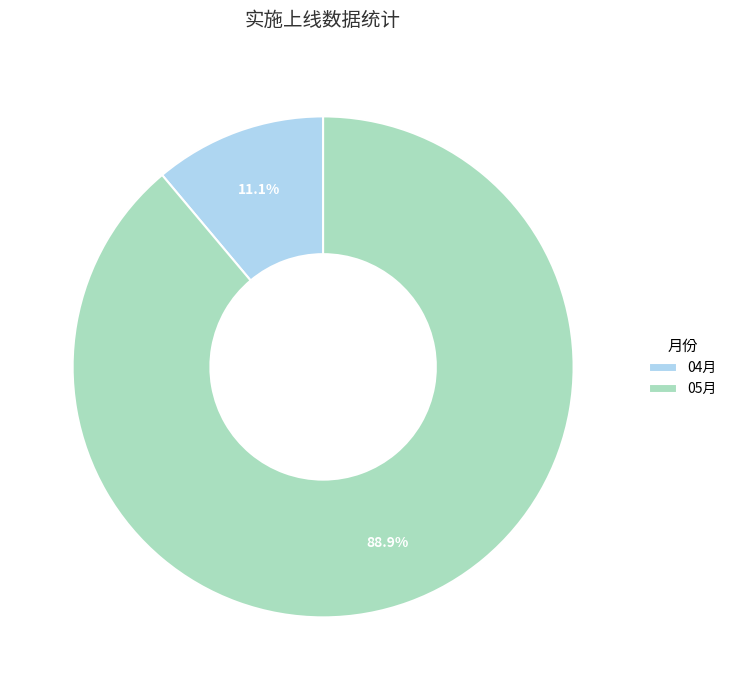

What percentage is the 04月 slice, to the nearest percent?

11%